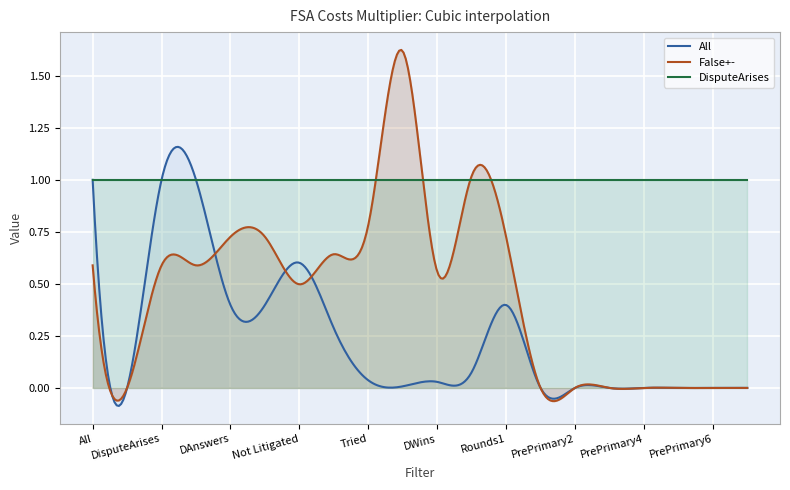

Reading left to right, extract all data points from this chart.

DisputeArises: 1.0	1.0	1.0	1.0	1.0	1.0	1.0	1.0	1.0	1.0	1.0	1.0	1.0	1.0	1.0	1.0	1.0	1.0	1.0	1.0
All: 1.0	0.0	1.0	1.0	0.4	0.4	0.6	0.3	0.0	0.0	0.0	0.1	0.4	0.0	0.0	0.0	0.0	0.0	0.0	0.0
False+-: 0.6	0.0	0.6	0.6	0.7	0.7	0.5	0.6	0.8	1.6	0.6	1.0	0.7	0.0	0.0	0.0	0.0	0.0	0.0	0.0